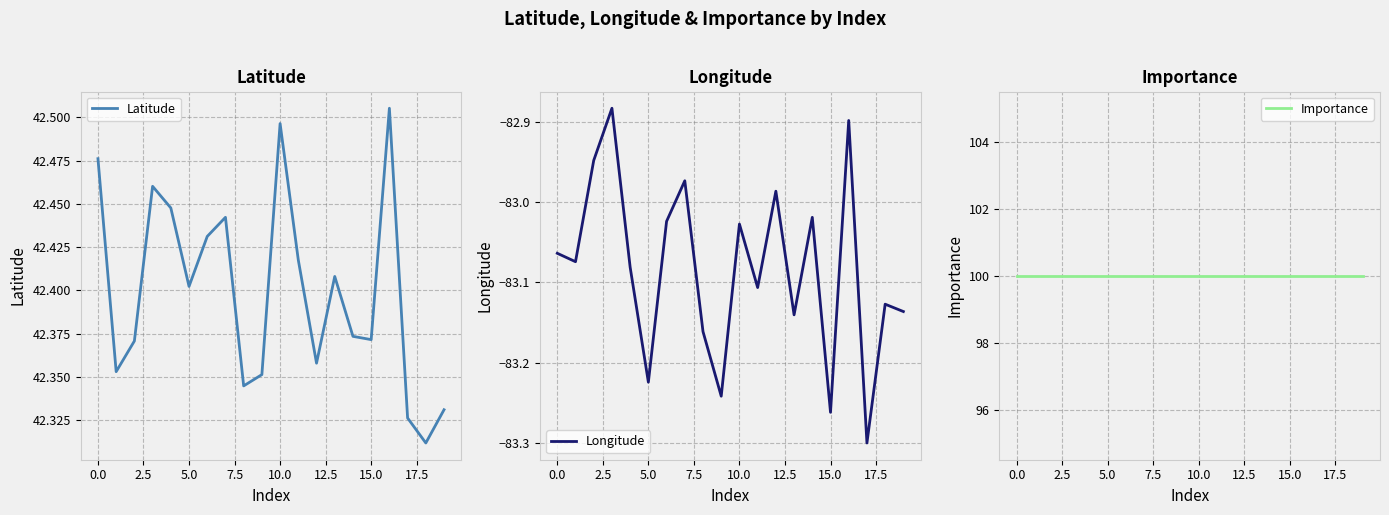

True or false: Longitude and Latitude intersect in this chart.

False